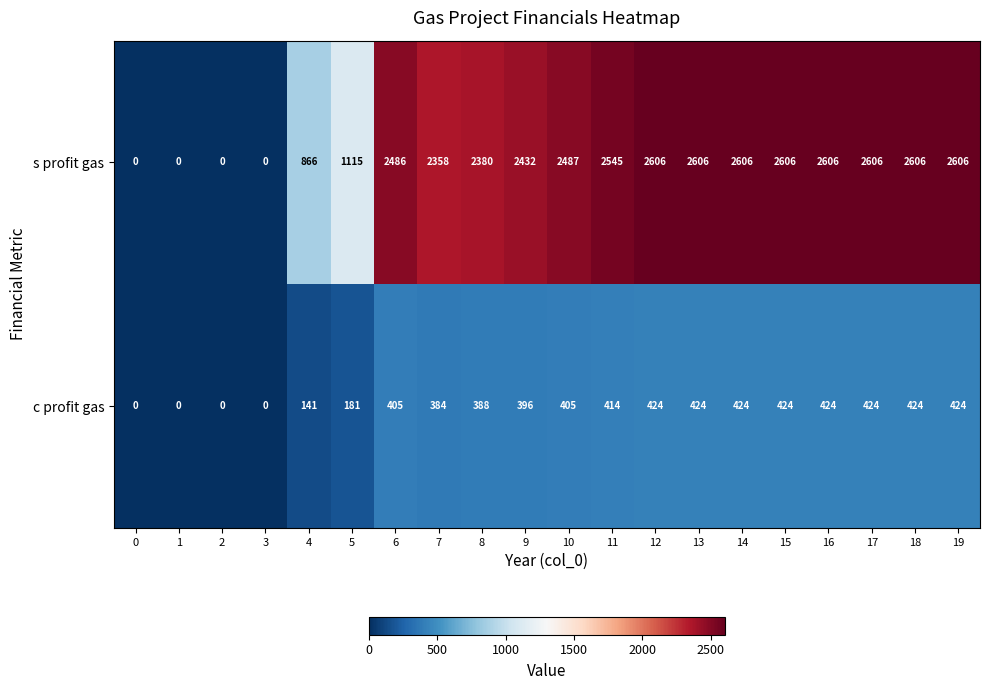

The s profit gas series shows 2545 at 11. True or false?

True